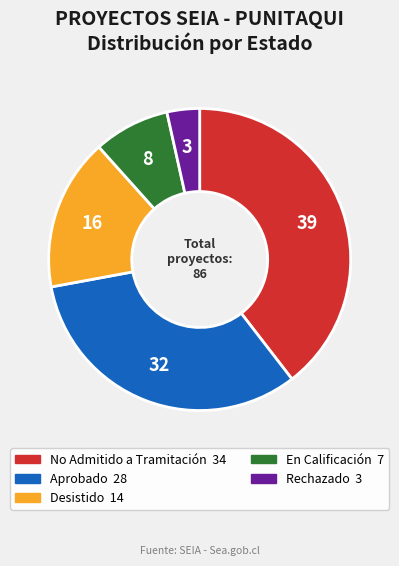

Count the number of slices in the pie.

5